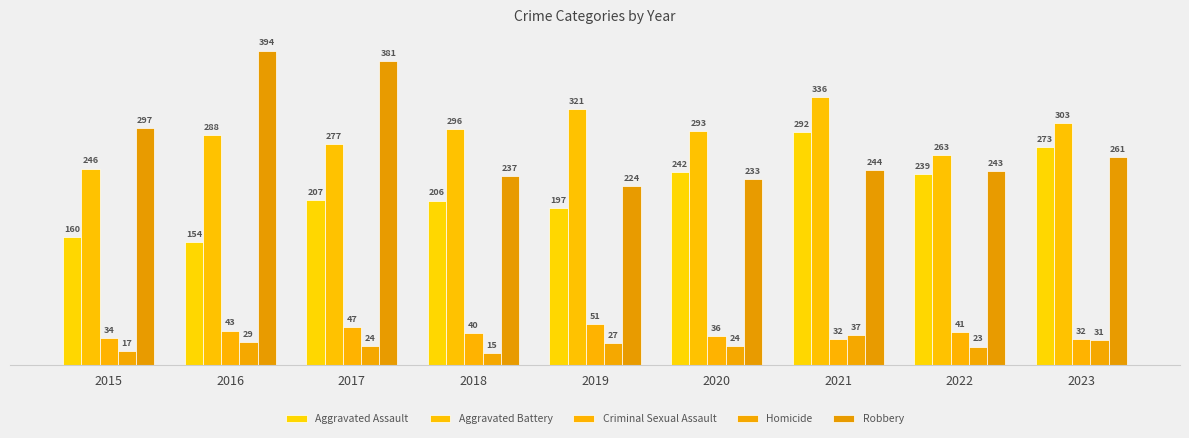

Reading left to right, what are all the values shown in this chart?

Aggravated Assault: 160	154	207	206	197	242	292	239	273
Aggravated Battery: 246	288	277	296	321	293	336	263	303
Criminal Sexual Assault: 34	43	47	40	51	36	32	41	32
Homicide: 17	29	24	15	27	24	37	23	31
Robbery: 297	394	381	237	224	233	244	243	261